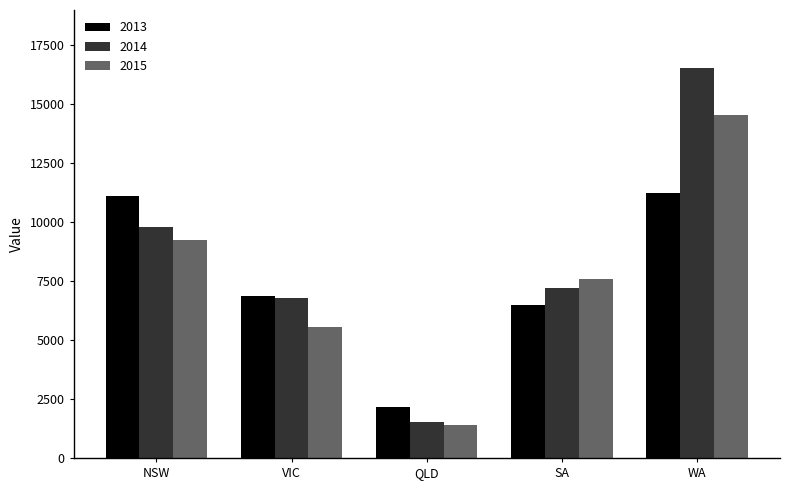

What is the label of the 1st bar from the left?

NSW